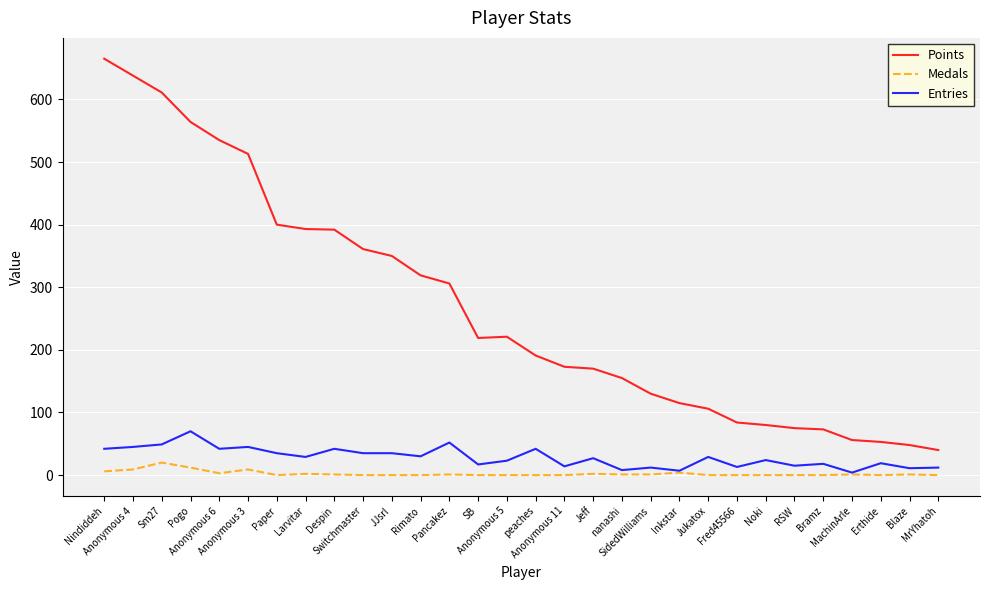

At SidedWilliams, list the series in order from smallest to largest.

Medals, Entries, Points